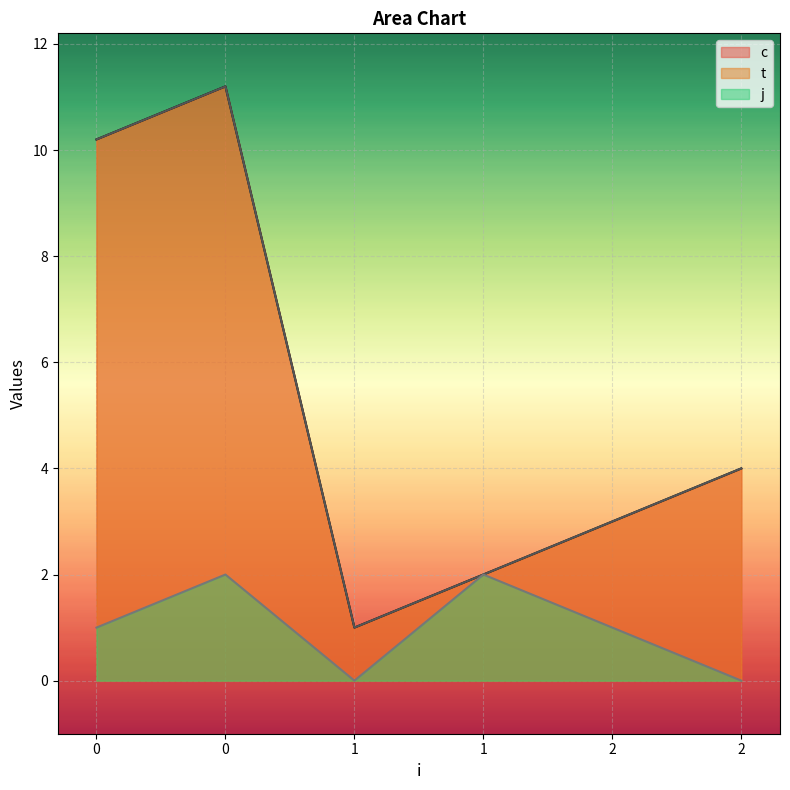

Reading left to right, extract all data points from this chart.

c: 0=10.2	0=11.2	1=1.0	1=2.0	2=3.0	2=4.0
t: 0=10.2	0=11.2	1=1.0	1=2.0	2=3.0	2=4.0
j: 0=1.0	0=2.0	1=0.0	1=2.0	2=1.0	2=0.0